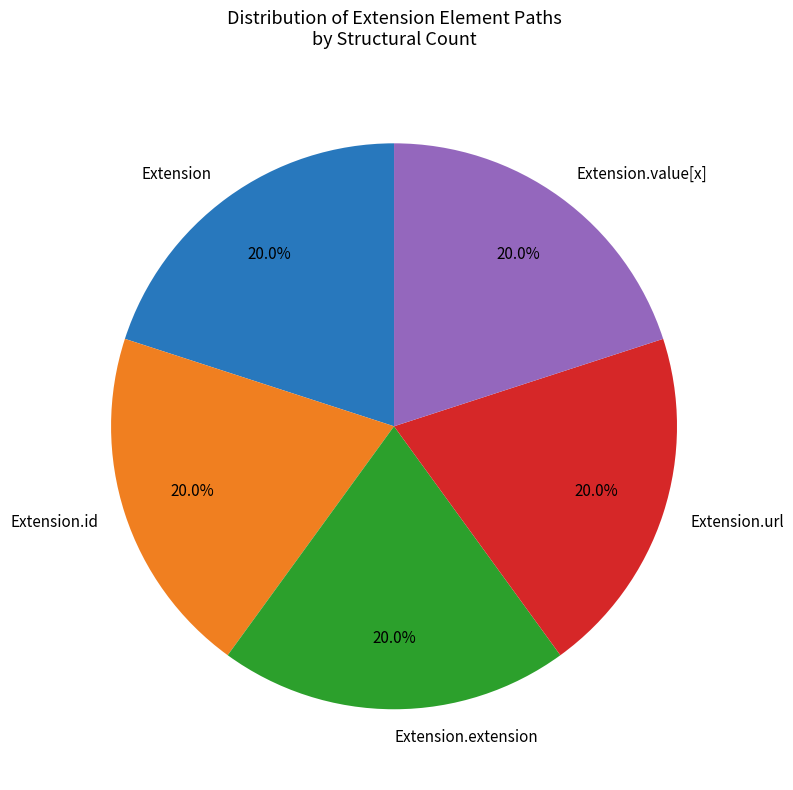

True or false: Extension.url accounts for 56% of the total.

False